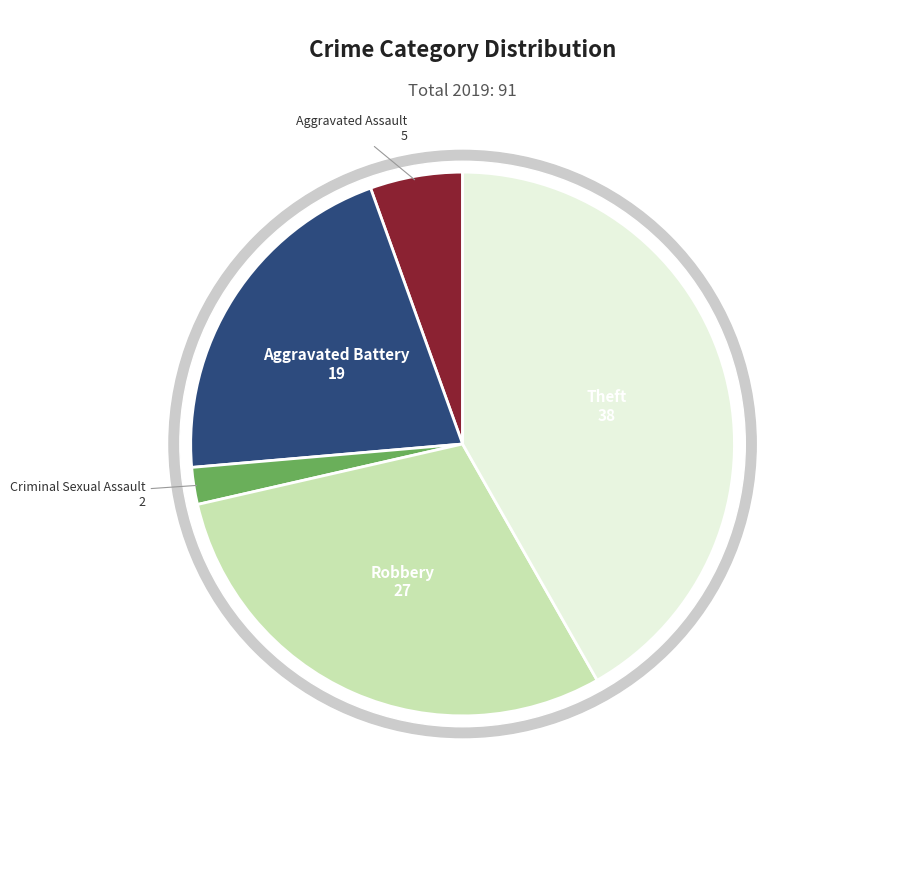

The Theft slice represents 42% of the pie. True or false?

True